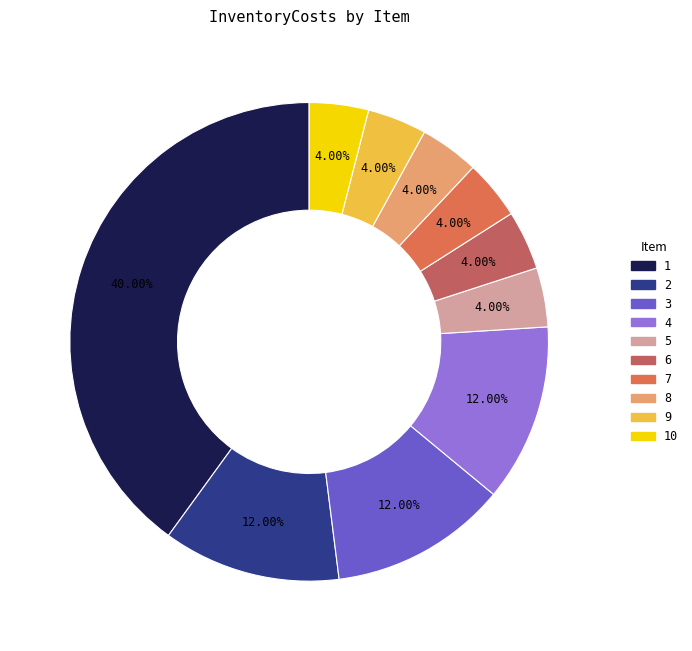

To the nearest percent, what is the combined percentage of 4 and 2?

24%